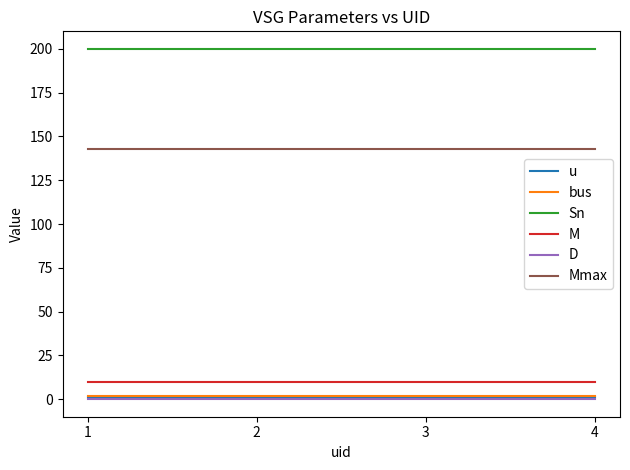

Which series has the largest total across all categories?

Sn